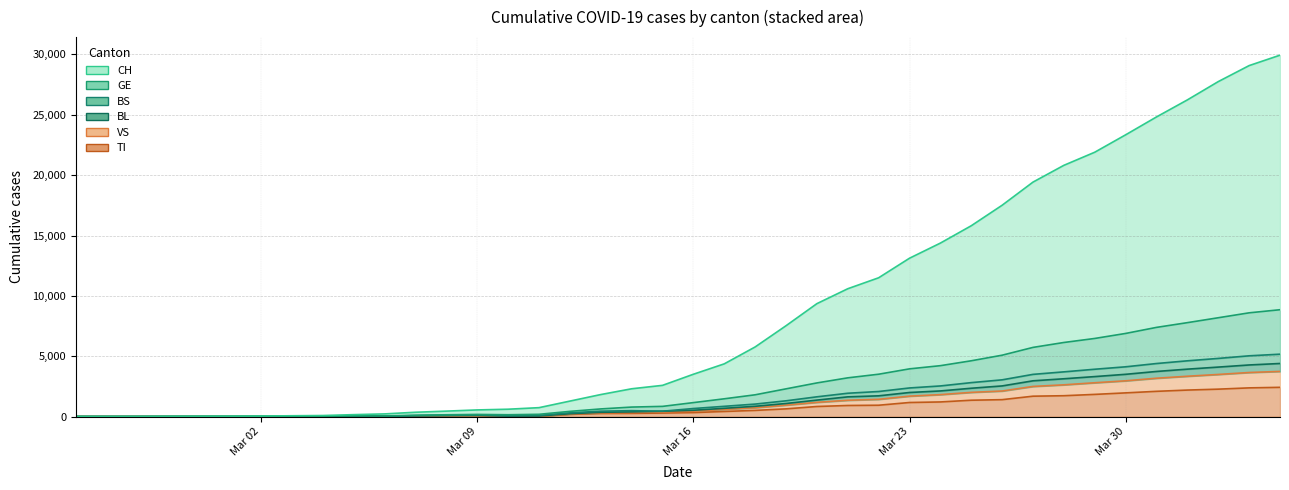

What are all the series names shown in the legend?

CH, GE, BS, BL, VS, TI